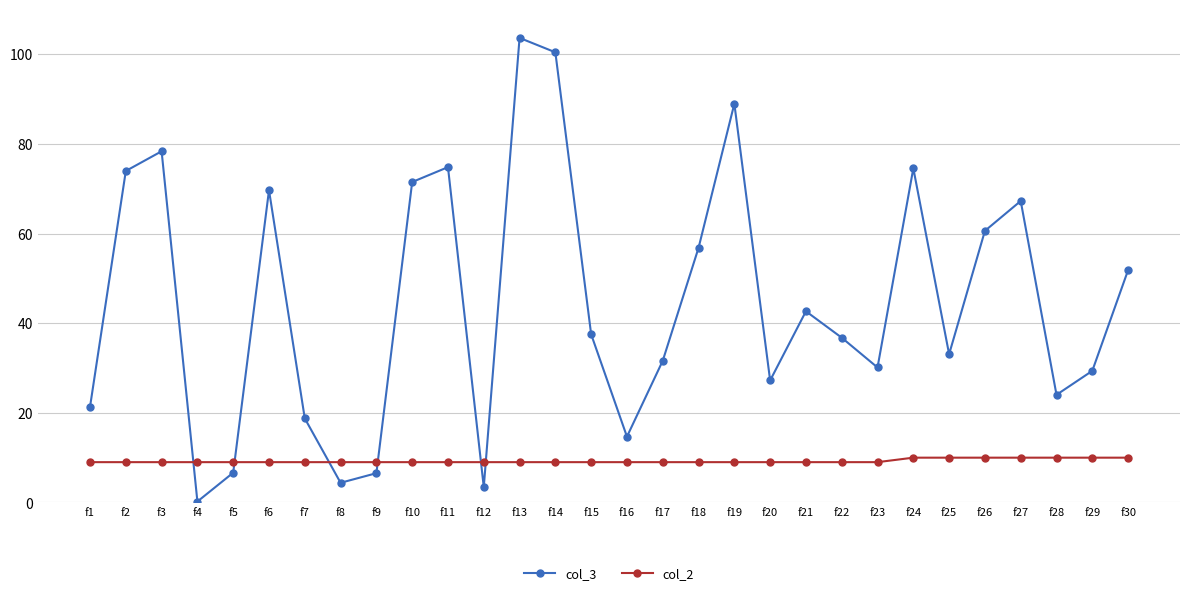

In col_3, how many points are higher than both neighbors (excluding endpoints)?

8